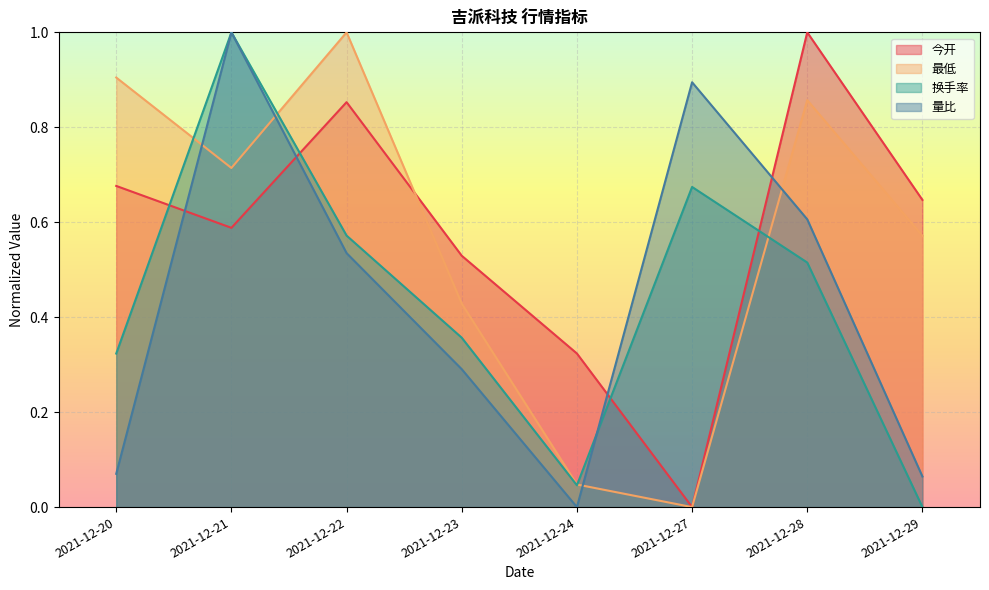

What is the sum of the 换手率 values at 2021-12-27 and 2021-12-24?

0.7